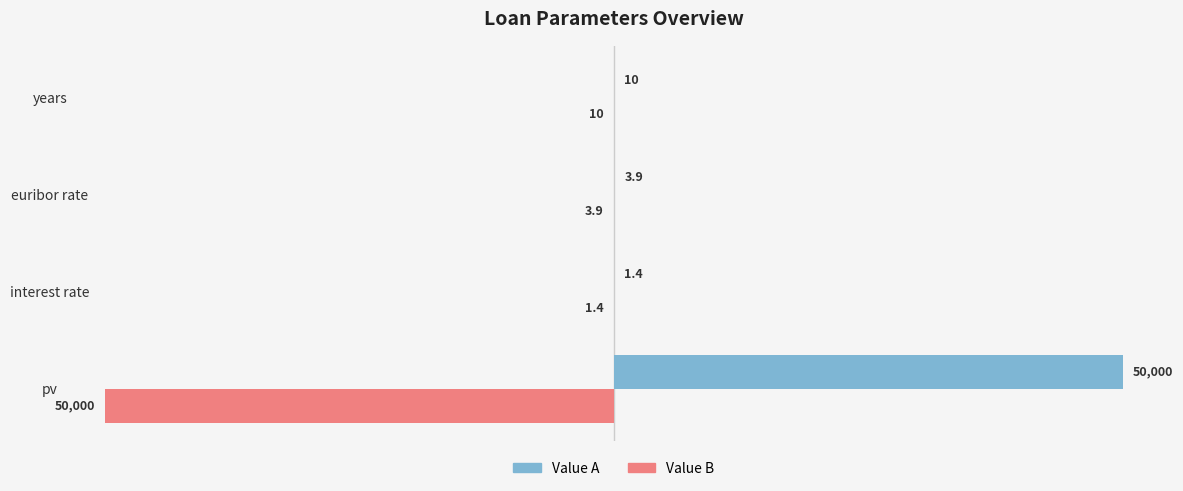

Which series has the largest total across all categories?

Value A